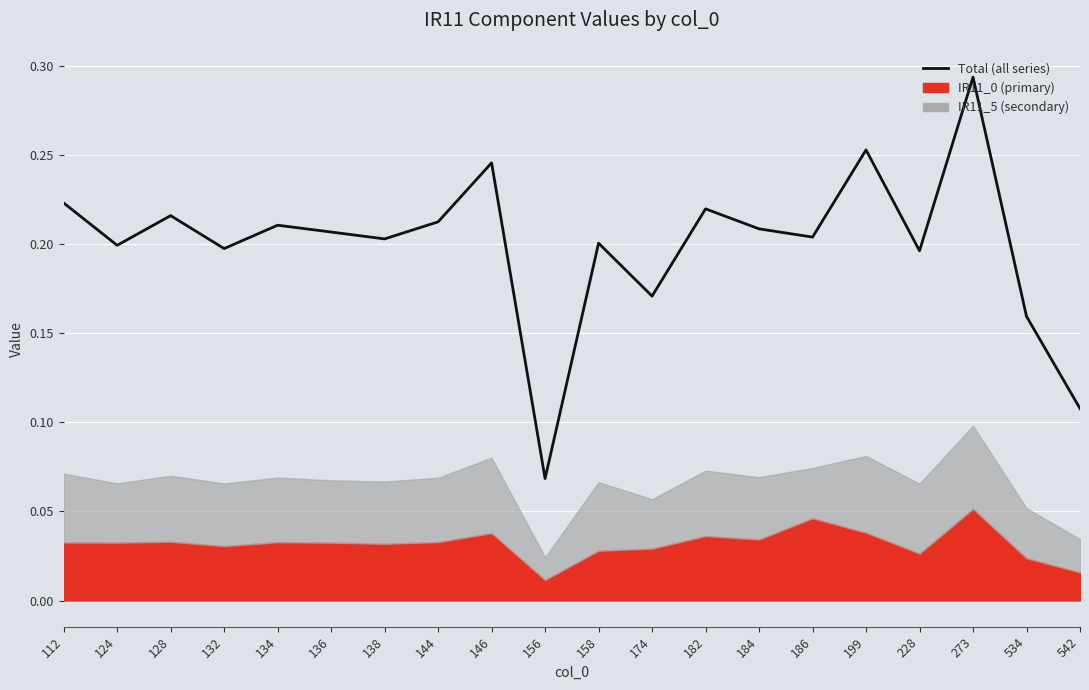

The value at 186 is 0.2. True or false?

True